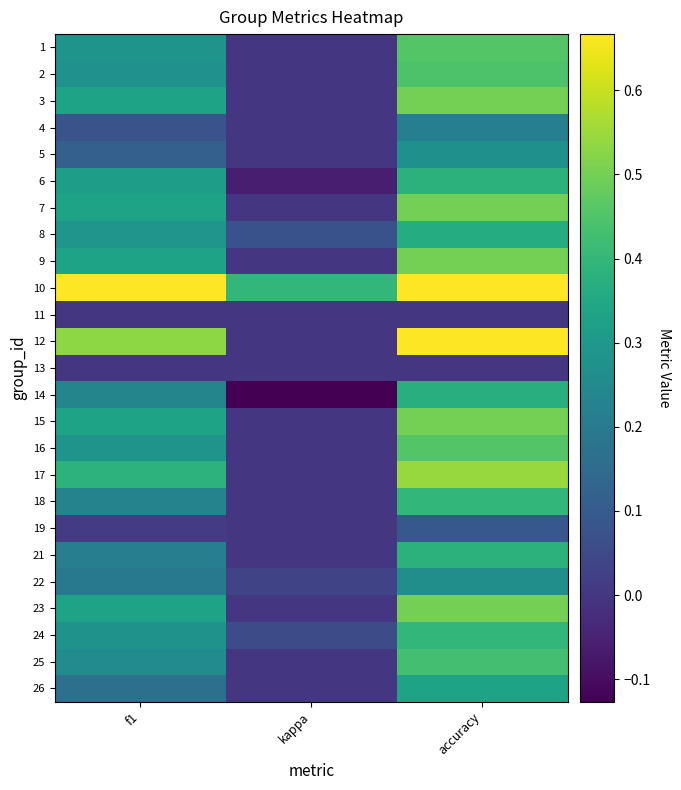

At how many categories does at least one series exceed 0?

3